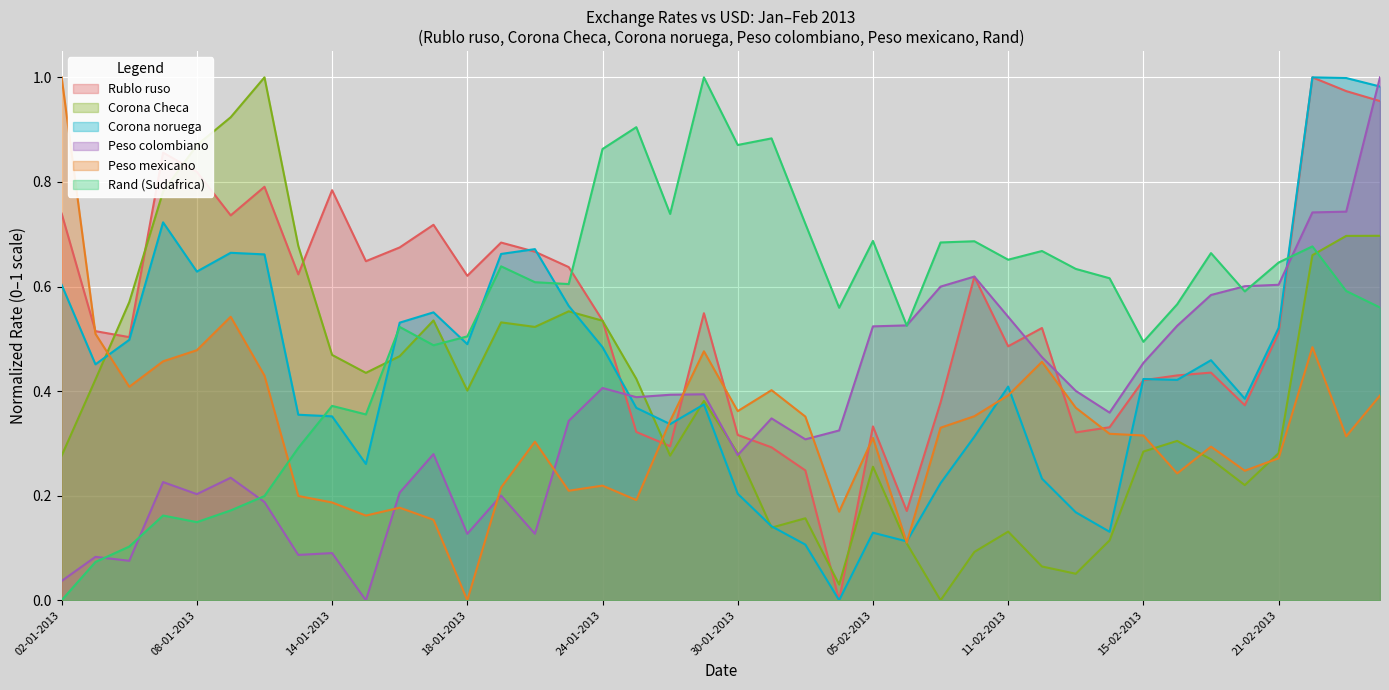

What are all the series names shown in the legend?

Rublo ruso, Corona Checa, Corona noruega, Peso colombiano, Peso mexicano, Rand (Sudafrica)